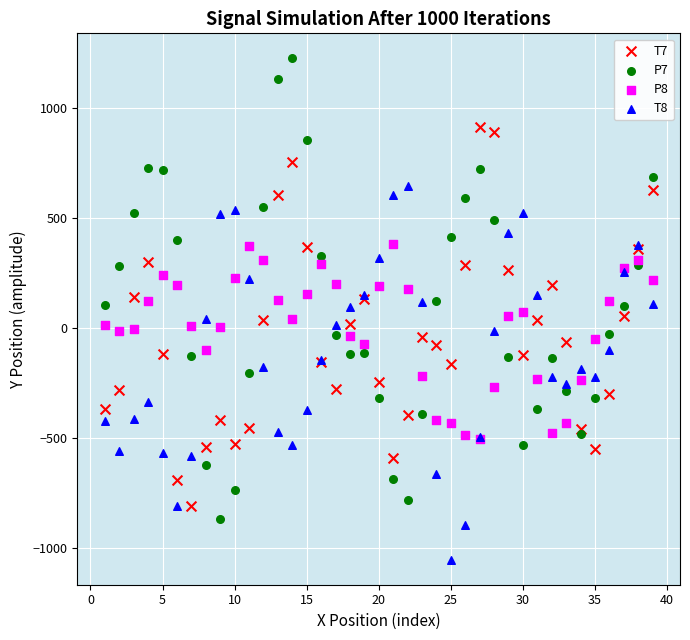

Which series contains the highest Y value?

P7